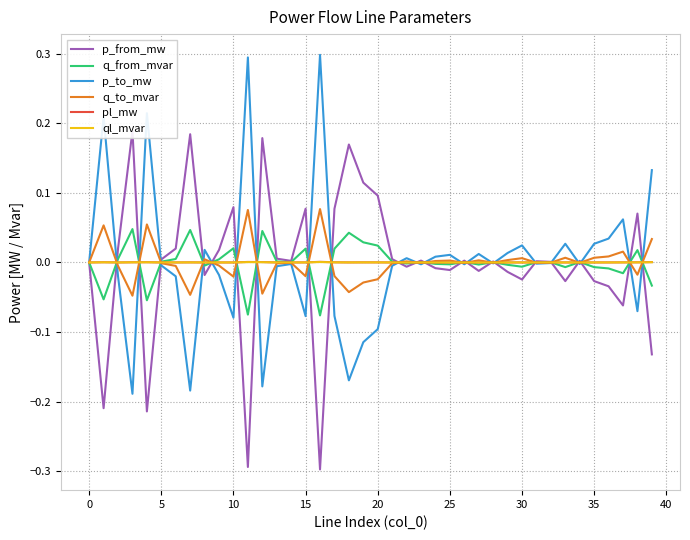

At how many categories does at least one series exceed 0?

40